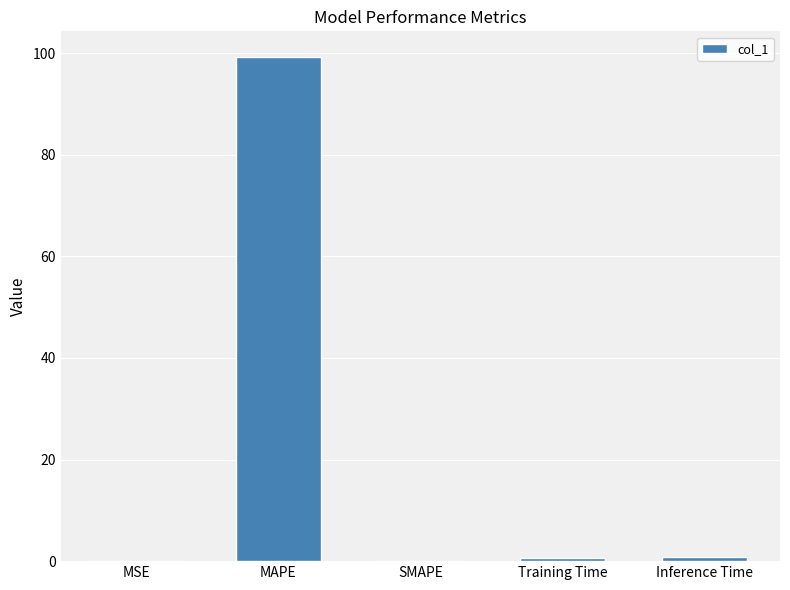

What is the greatest value displayed?

99.3